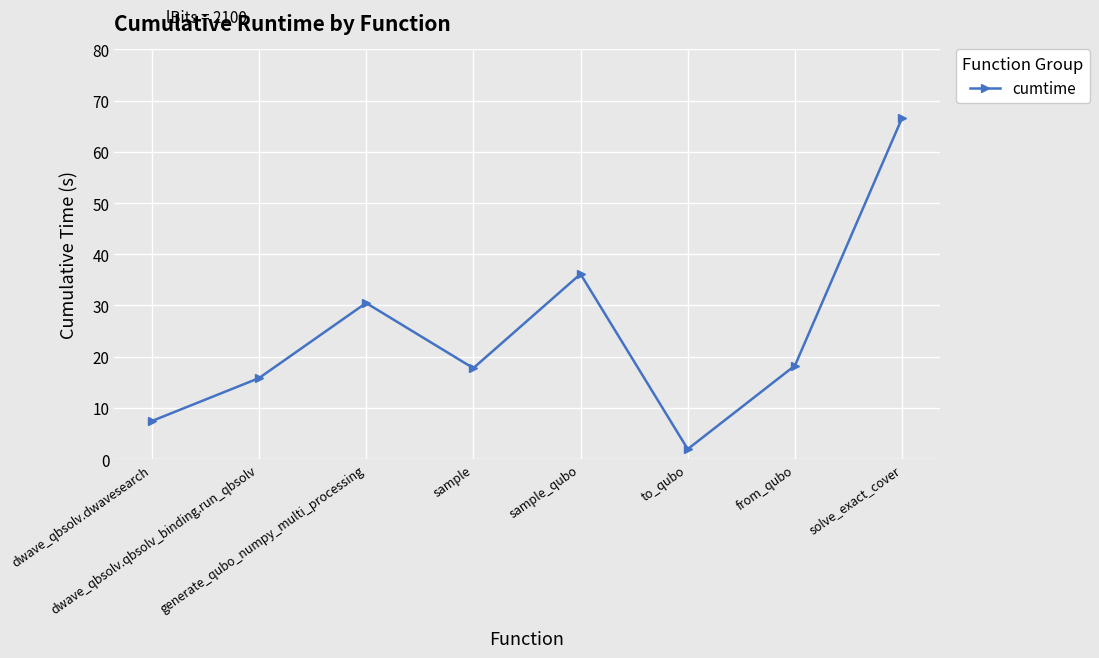

What position from the left is to_qubo?

6